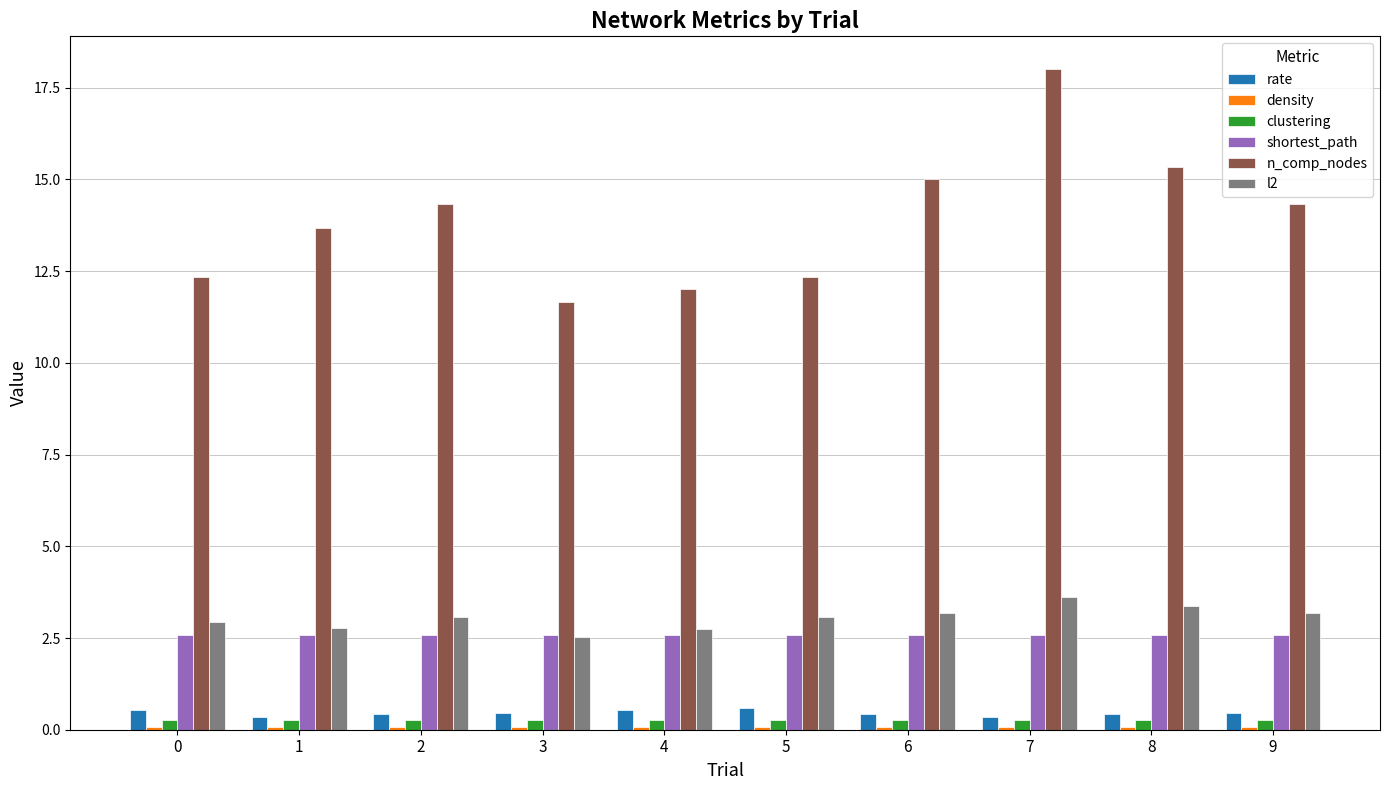

How many distinct data groups are displayed?

6